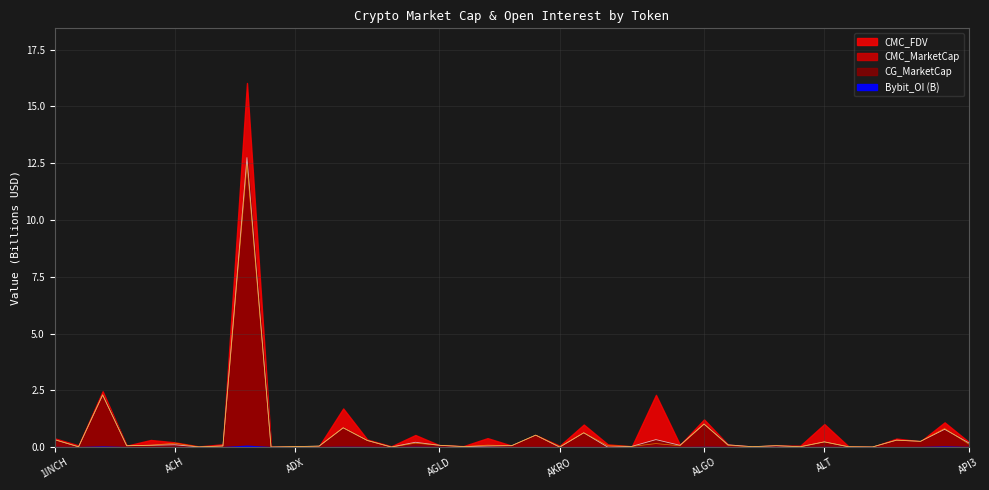

Which series changed the most between AI and ALPHA?

CMC_MarketCap